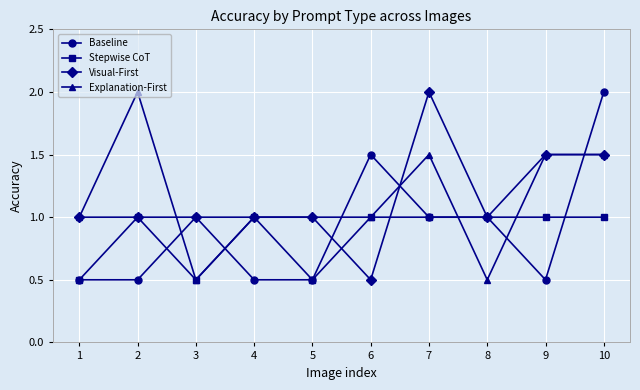

Is the value of Baseline at 4 greater than the value of Stepwise CoT at 9?

No